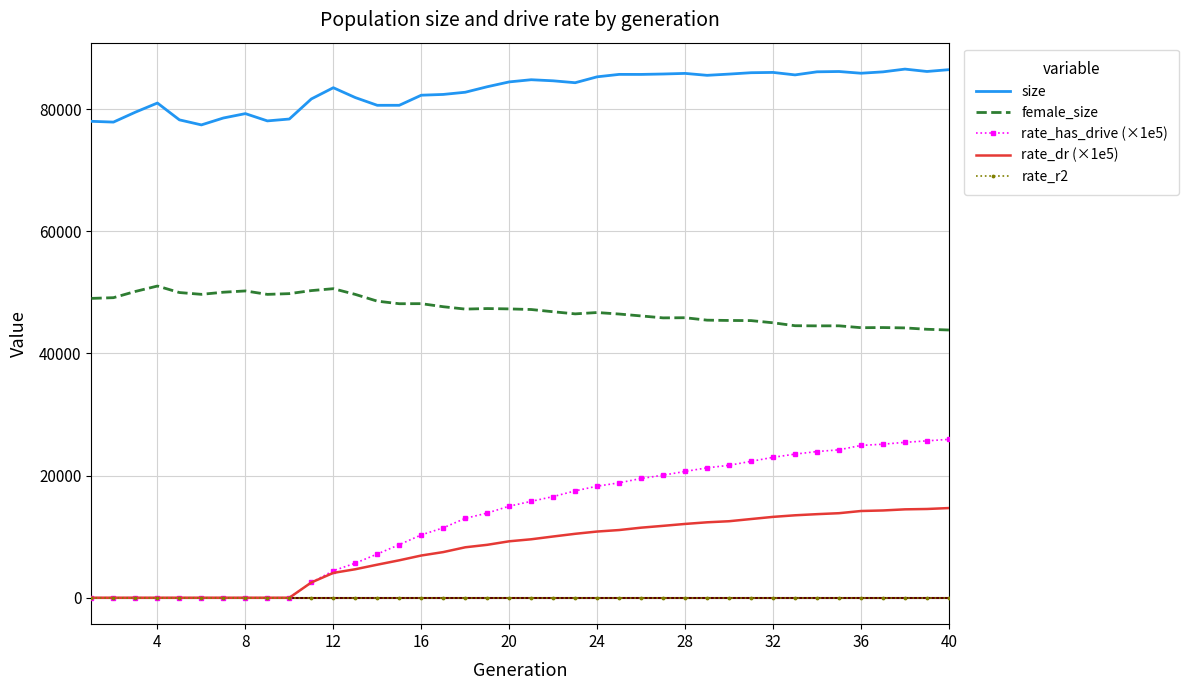

True or false: female_size and rate_has_drive (×1e5) intersect in this chart.

False